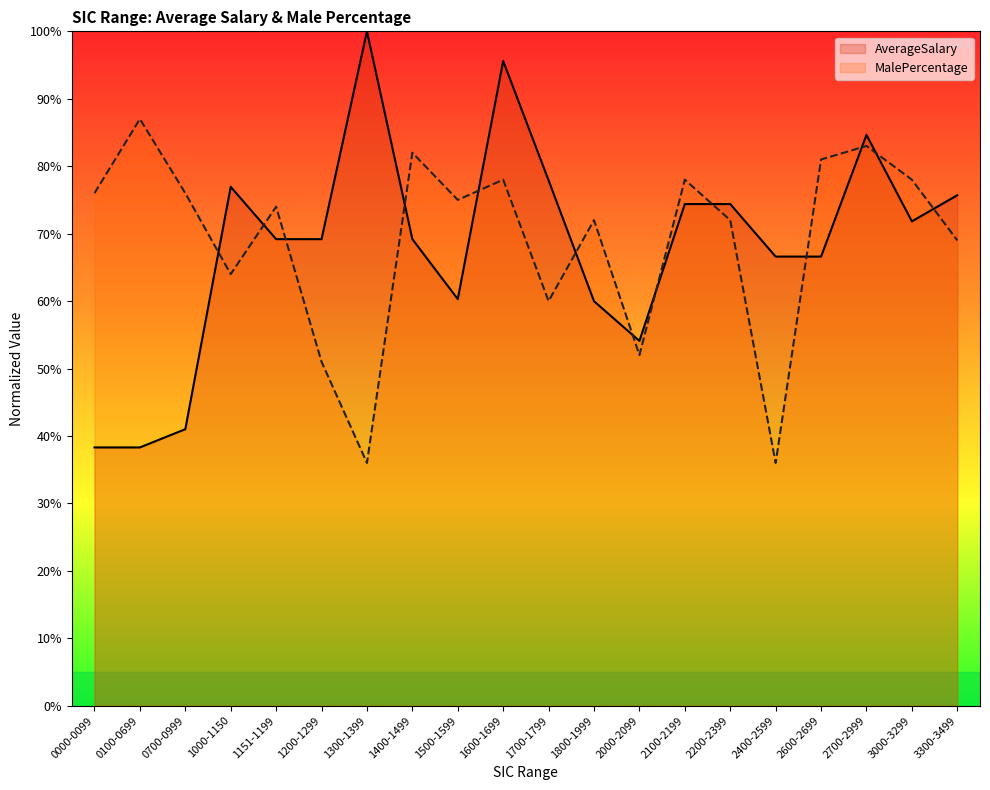

What value does the AverageSalary series have at 1300-1399?

1.0